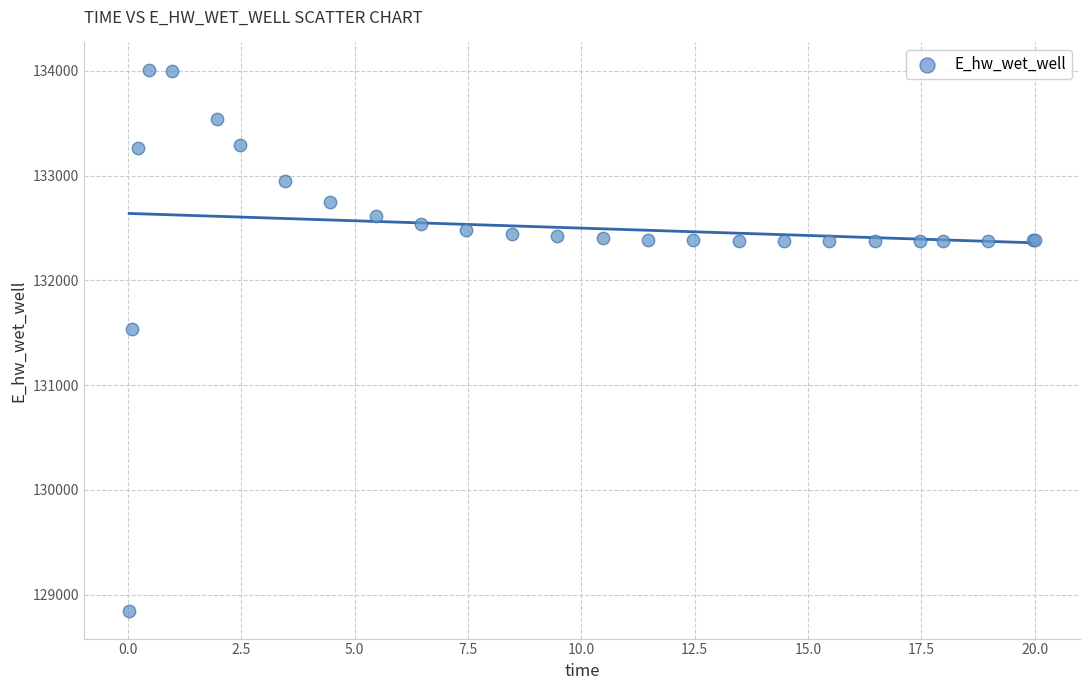

What Y value in the scatter plot is closest to 131426?

131537.2